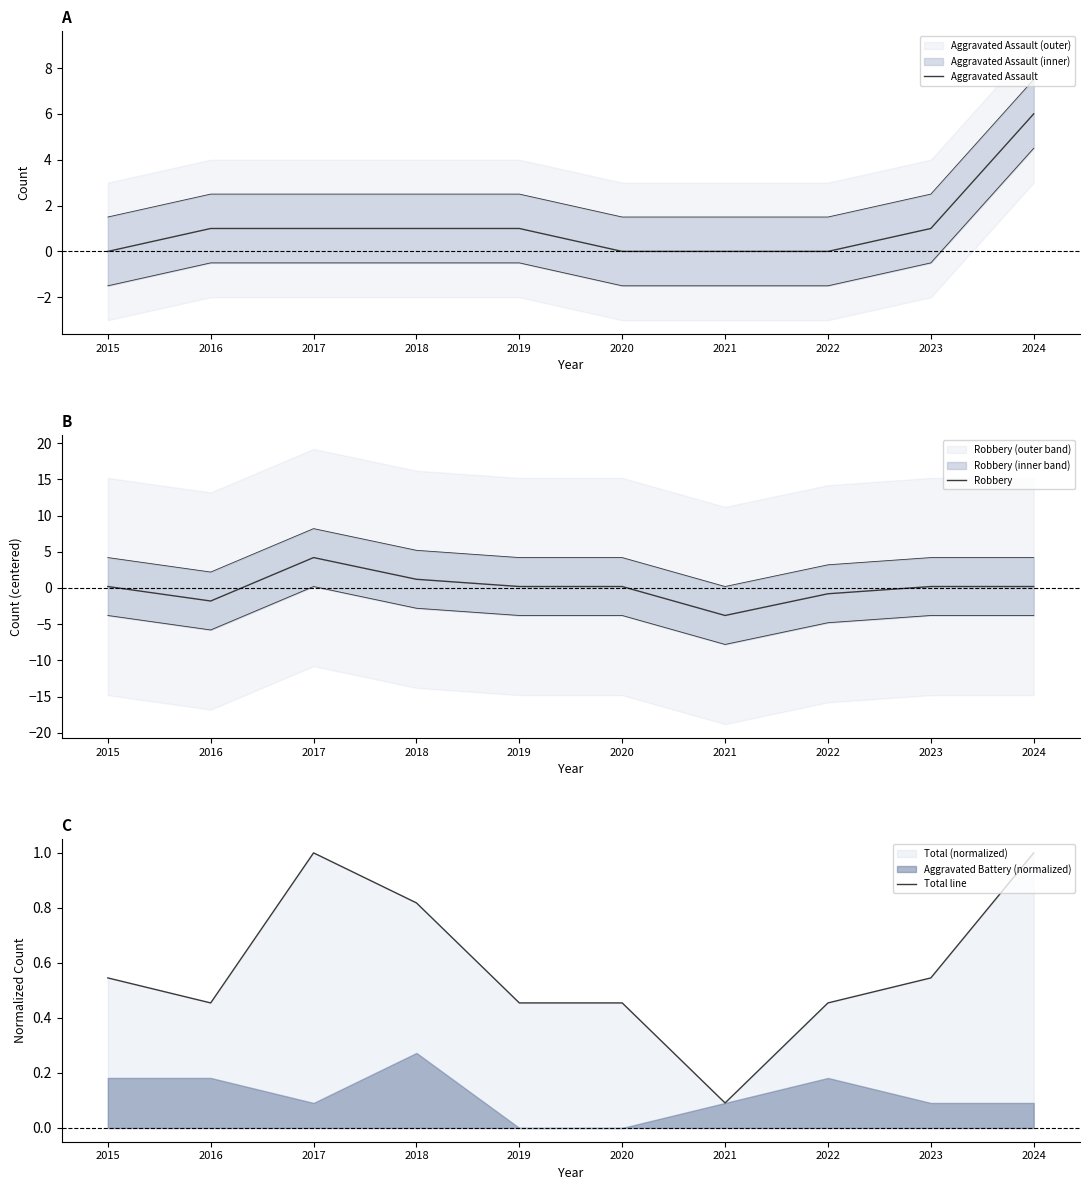

What are all the series names shown in the legend?

Aggravated Assault, Robbery, Total line